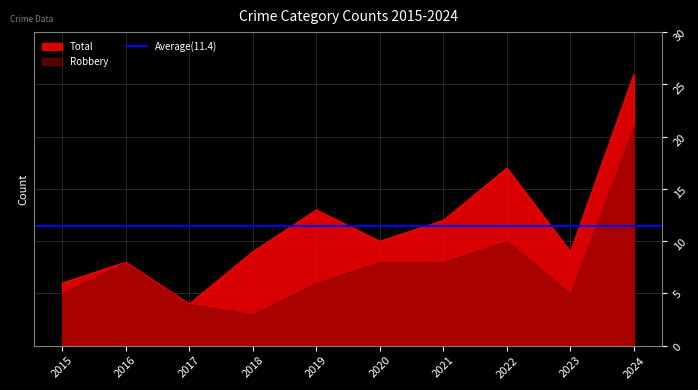

What is the value of the Total point at the 4th from the left?

9